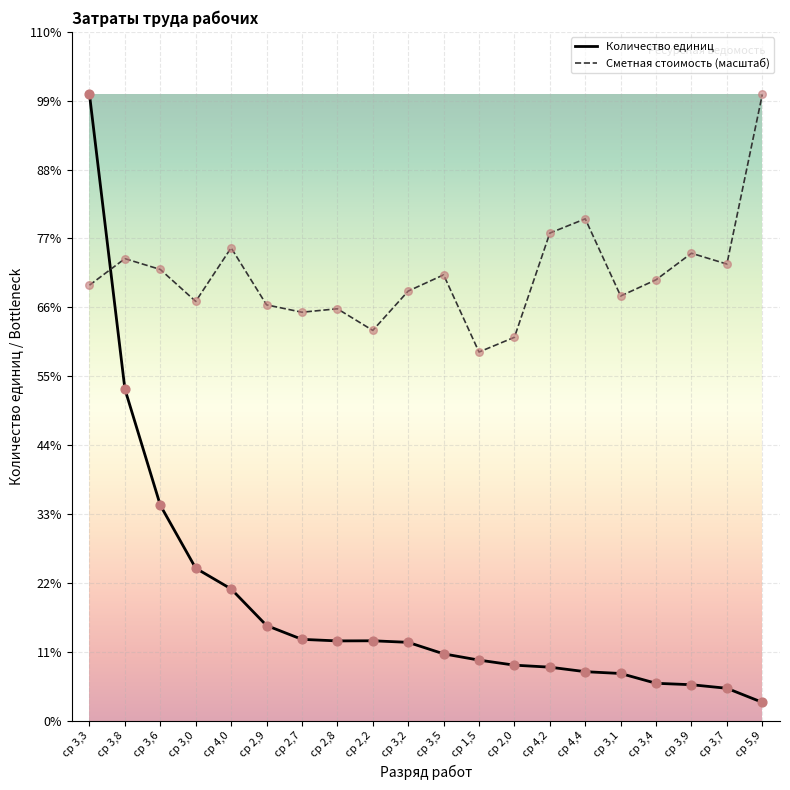

What is the total value across all series at ср 3,5?

1355.7